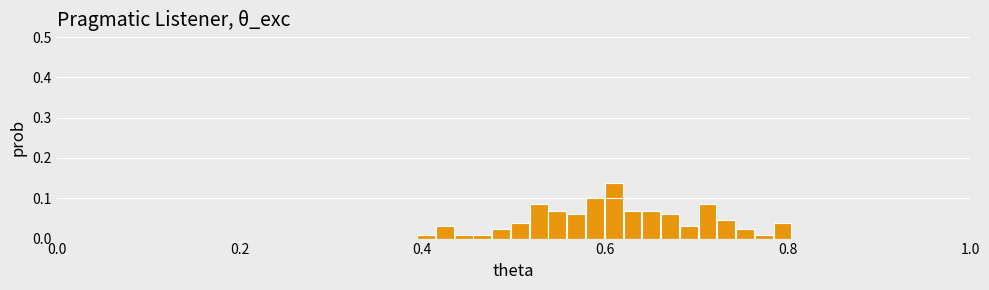

Around what value on the x-axis is the tallest bar? Give the approximate position of its centre, as read against the axis.

0.60